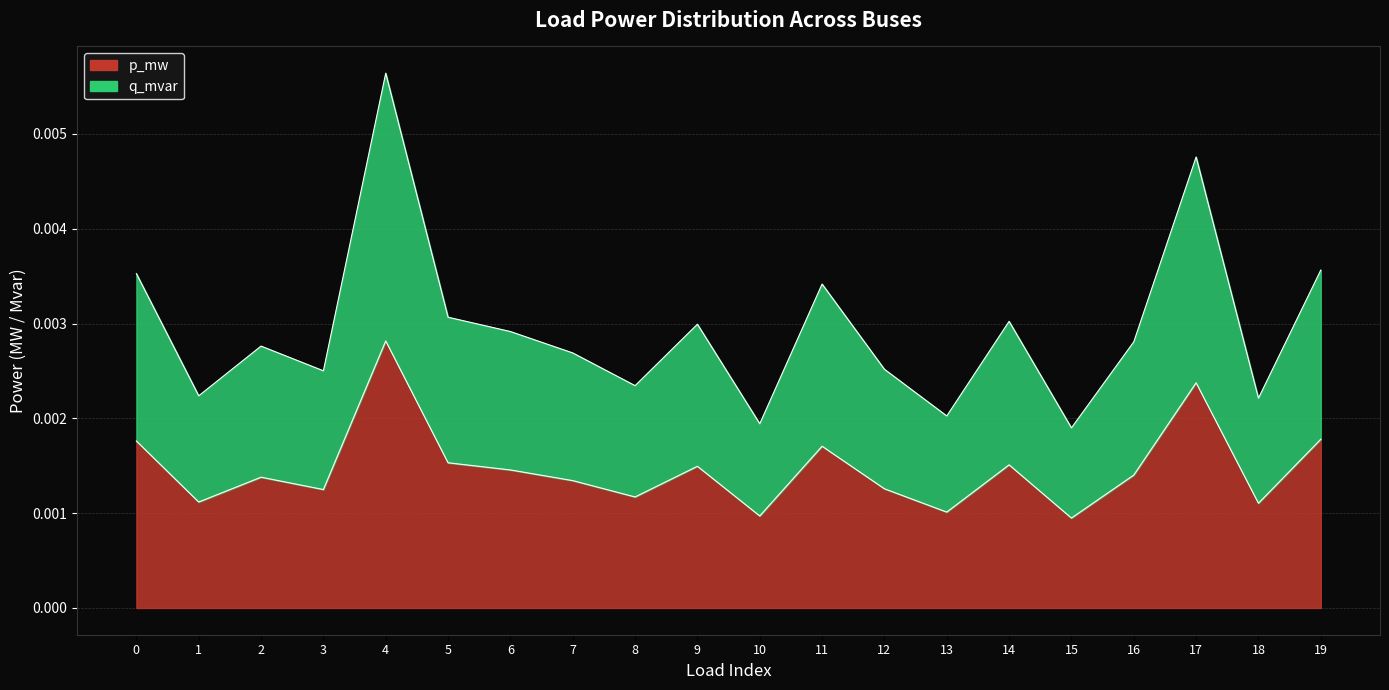

True or false: p_mw has more than 2 interior local peaks.

True